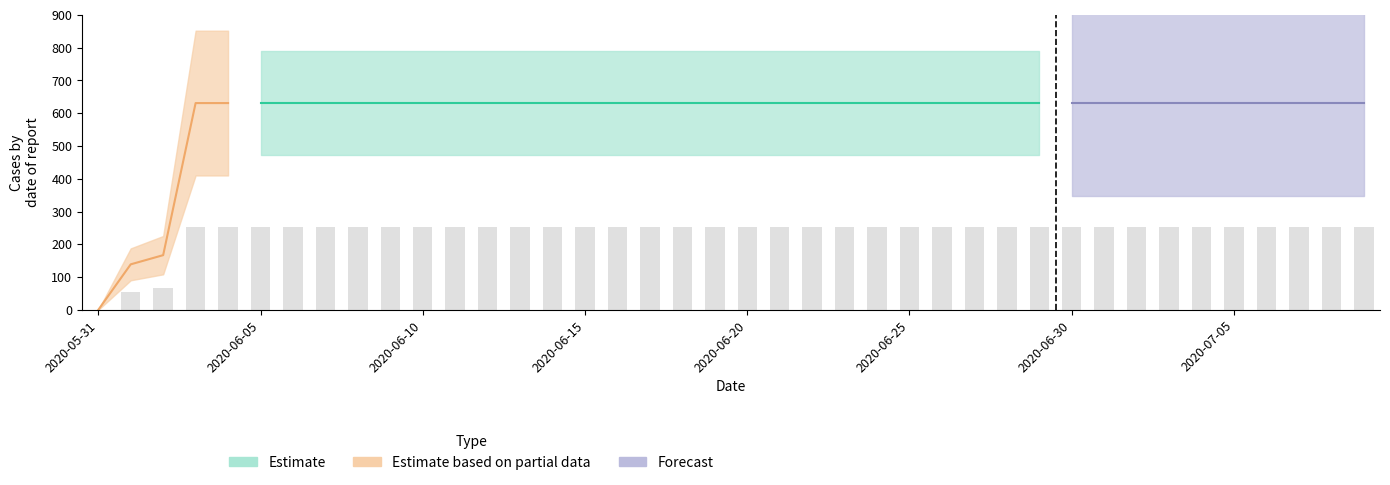

What is the difference between the maximum and minimum values?

252.4